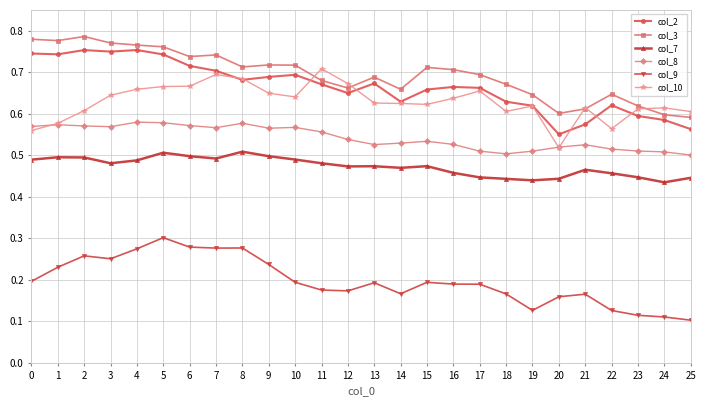

True or false: col_9 and col_8 intersect in this chart.

False